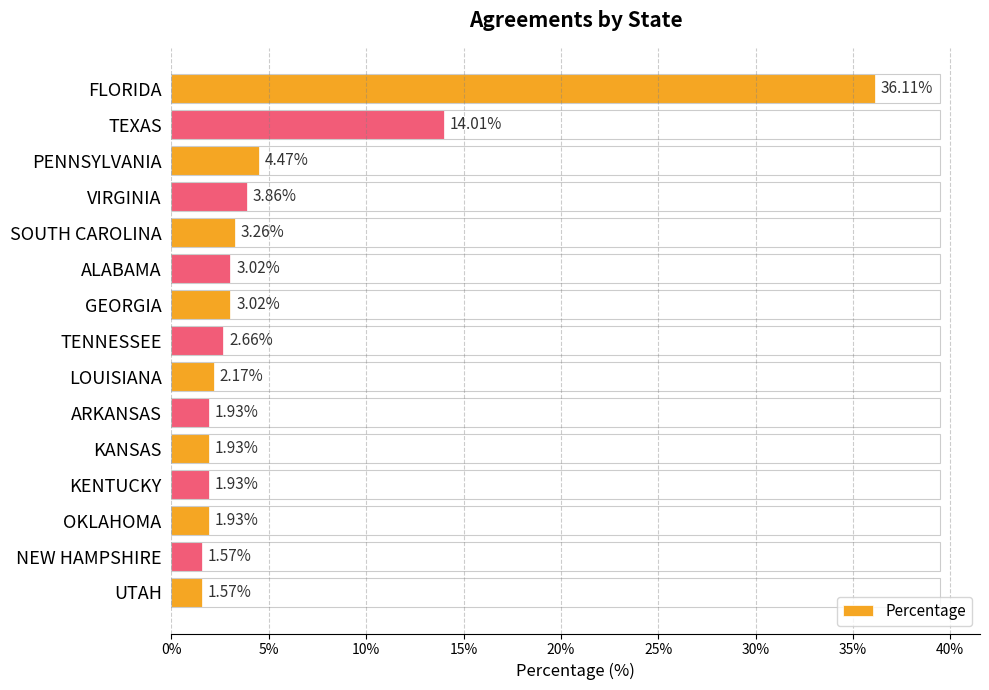

Approximately how many times larger is the value at TEXAS compared to NEW HAMPSHIRE?

8.9